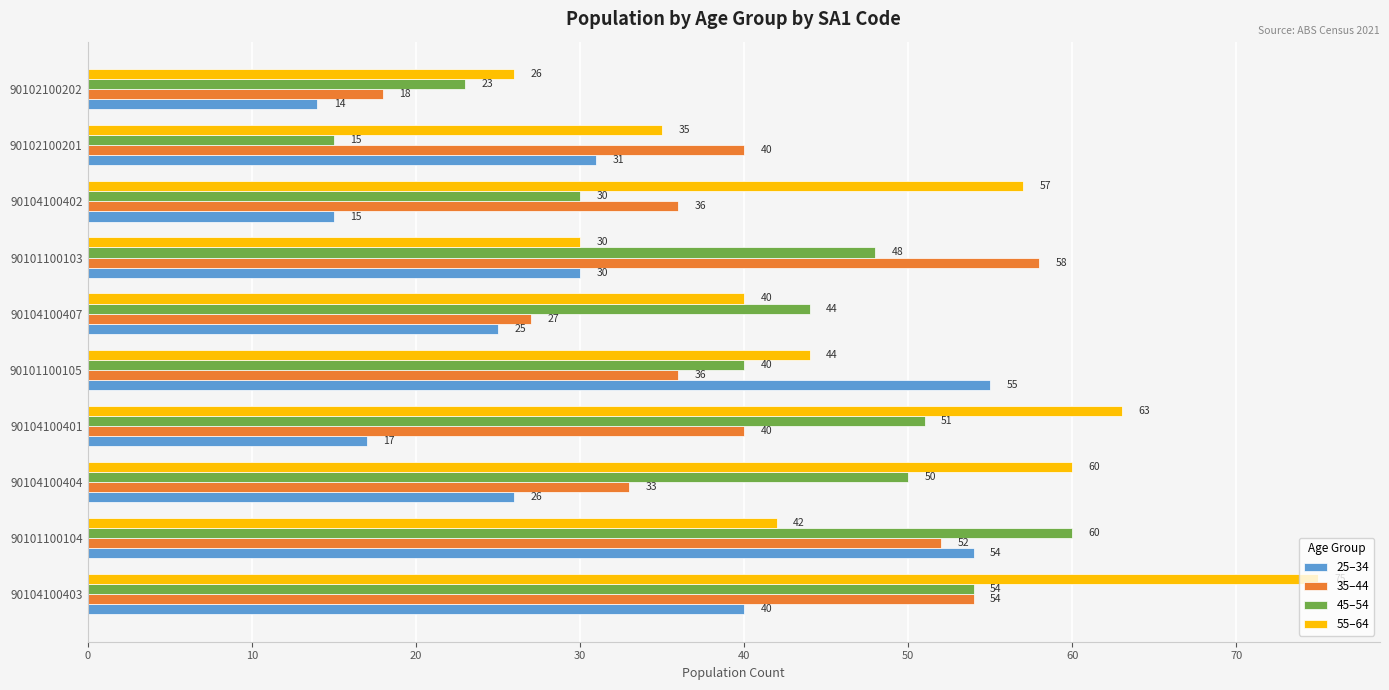

The 35–44 series shows 36 at 90101100105. True or false?

True